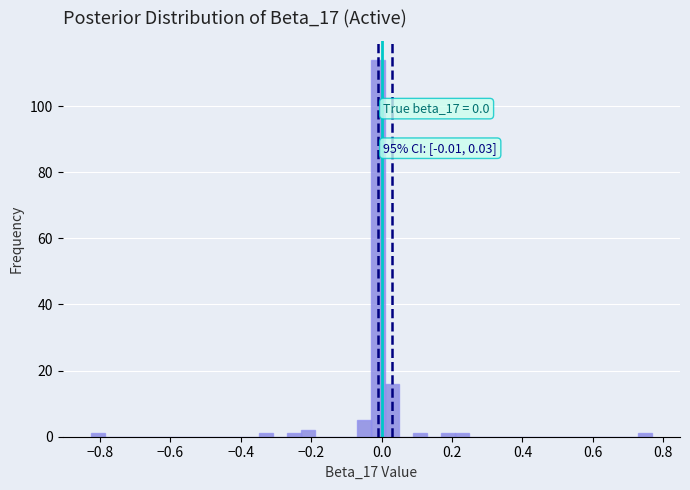

Read against the x-axis, roughly where is the centre of the tallest bar?

0.00